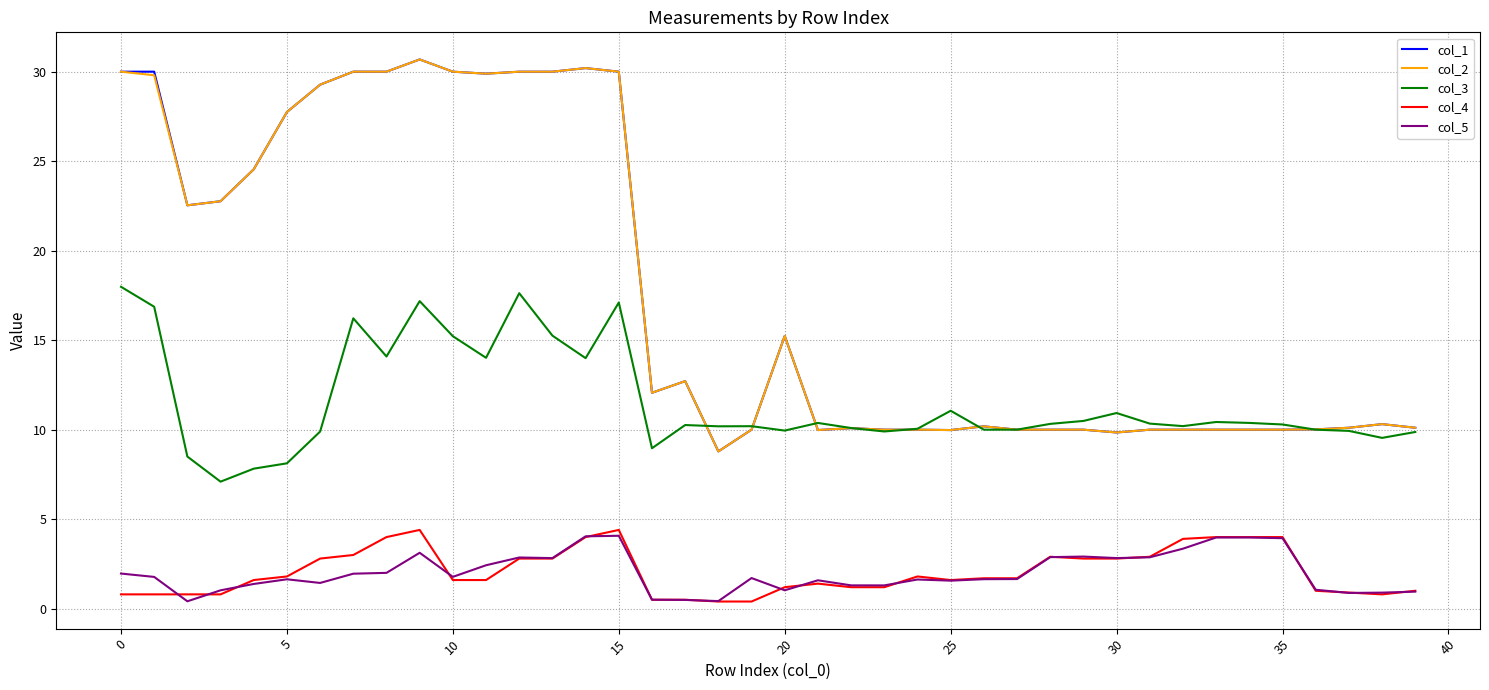

True or false: col_1 and col_5 cross at least once.

False